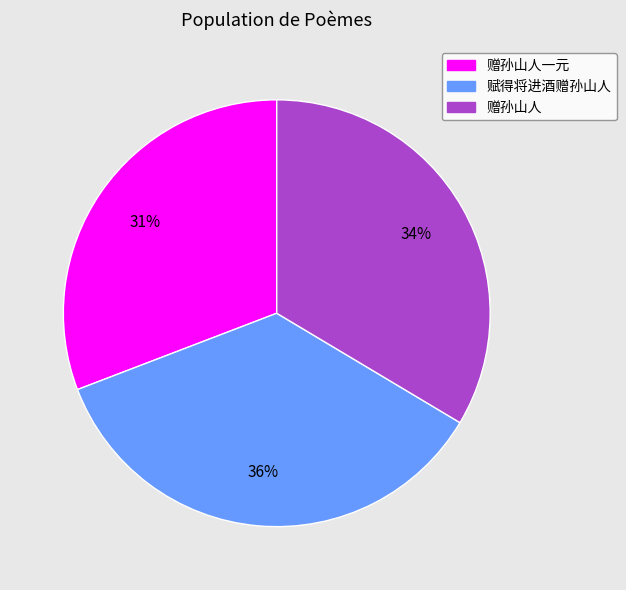

To the nearest percent, what is the difference between the largest and smallest slice percentages?

5%